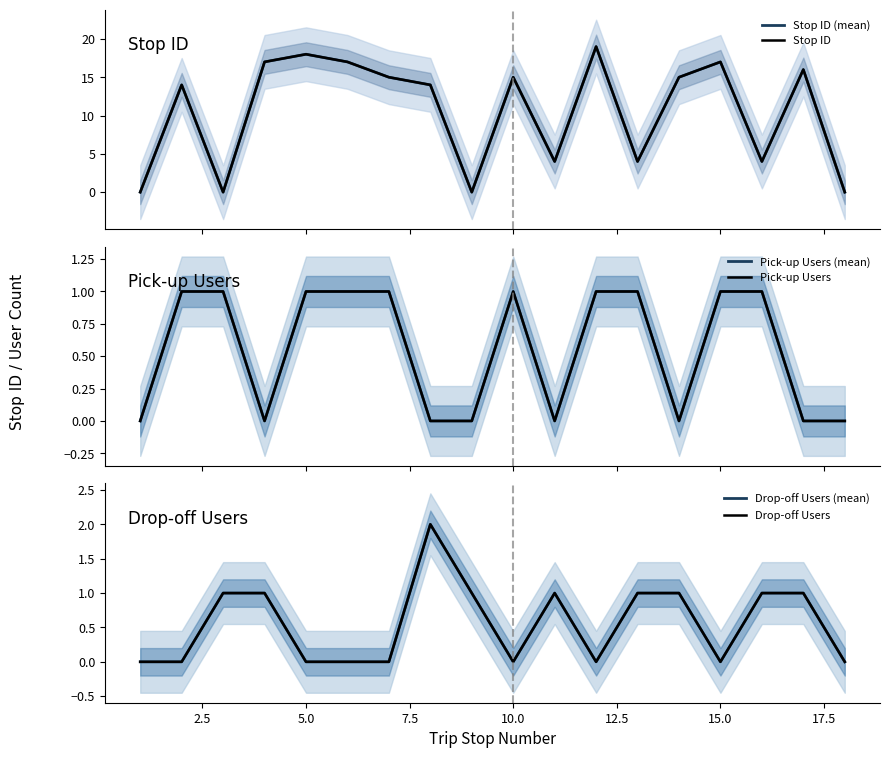

Is it true that Drop-off Users equals 1 at 10?

False